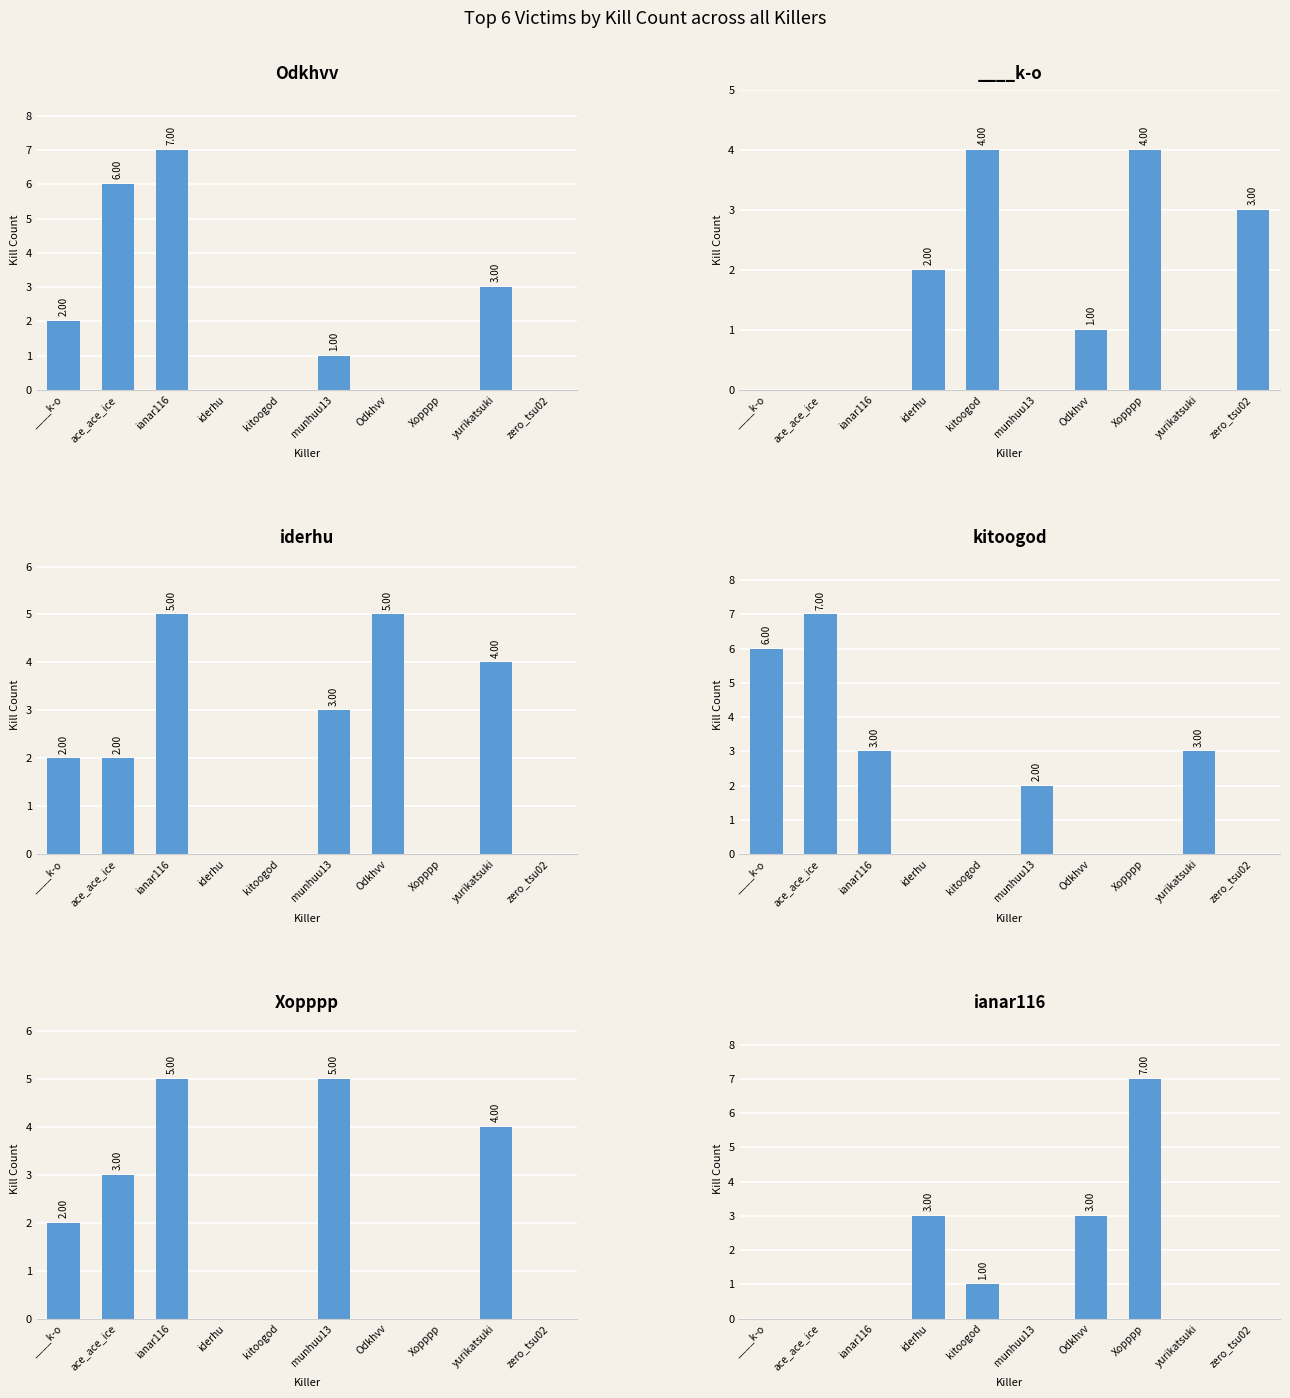

Is it true that Xopppp equals 0 at Odkhvv?

True